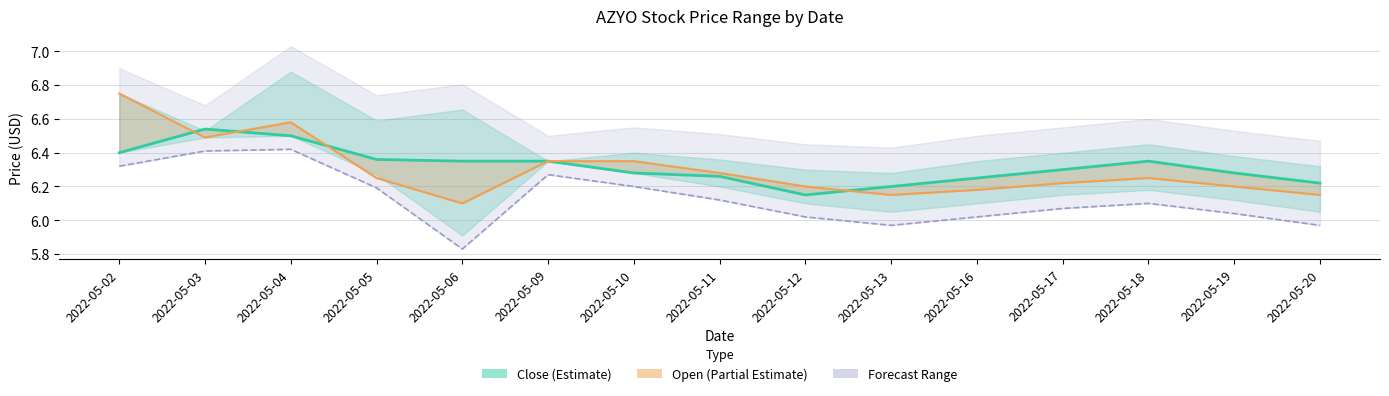

Which series has the widest spread of values?

Open (Partial Estimate)